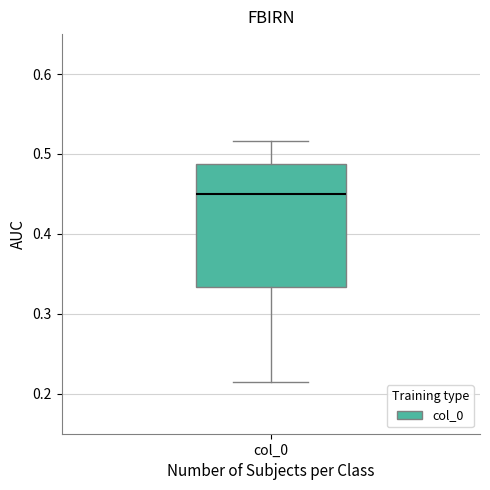

Where does the upper whisker of the box for col_0 end on the y-axis? The values are not printed on the chart, so give them approximately, as read against the axis.

0.52